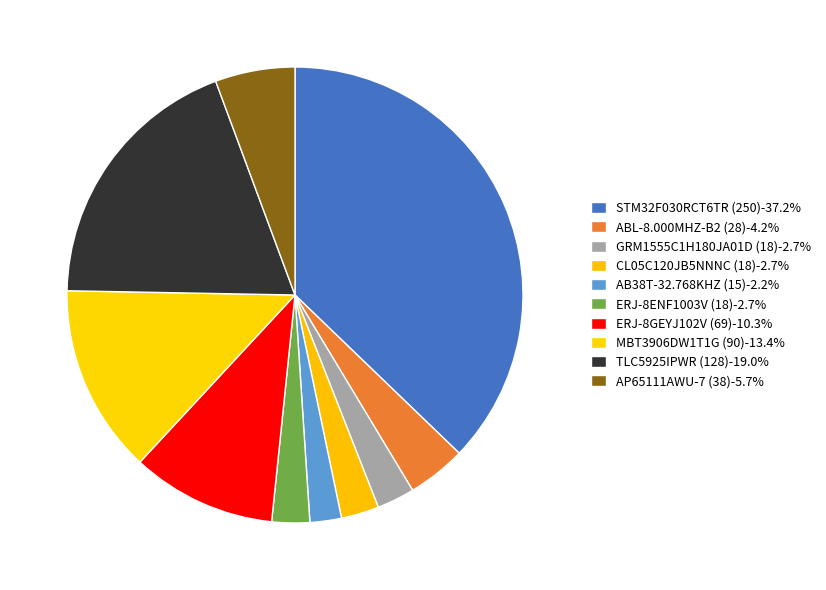

True or false: ERJ-8GEYJ102V (69) accounts for 10% of the total.

True